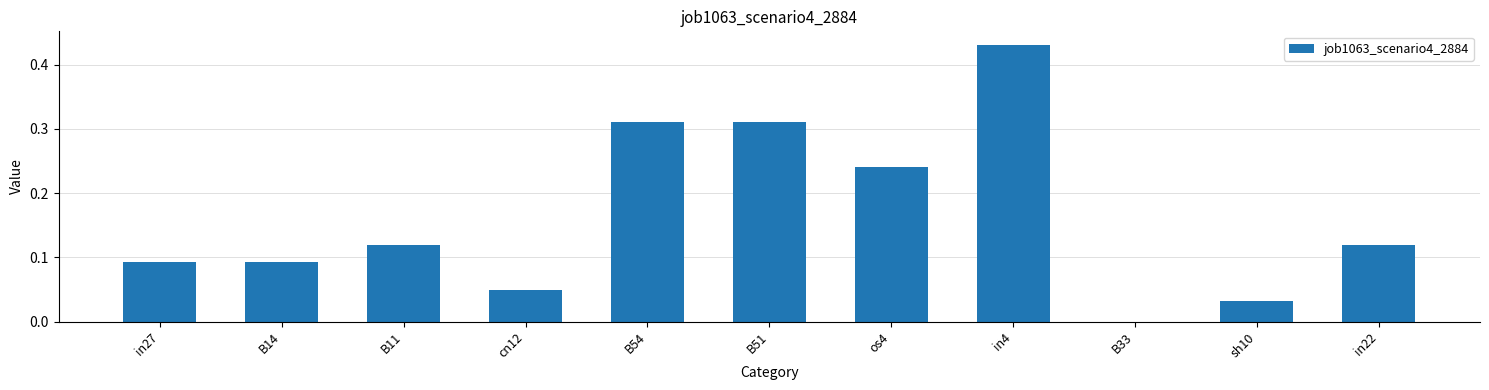

At which category does the chart reach its peak across all series?

in4